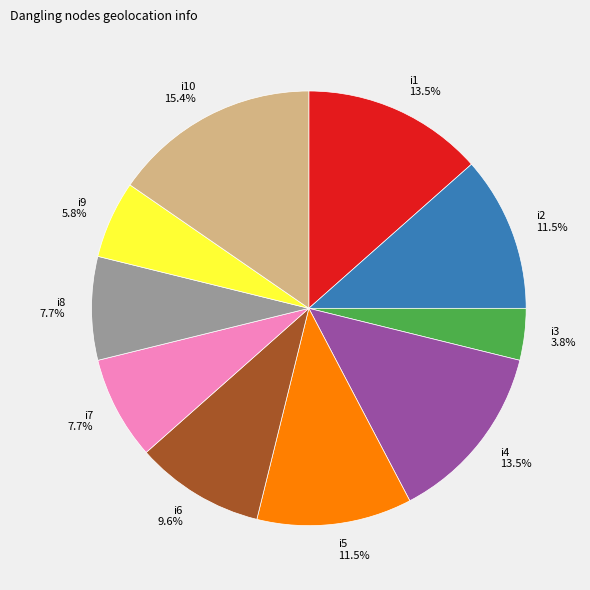

Does any single category account for the majority?

No